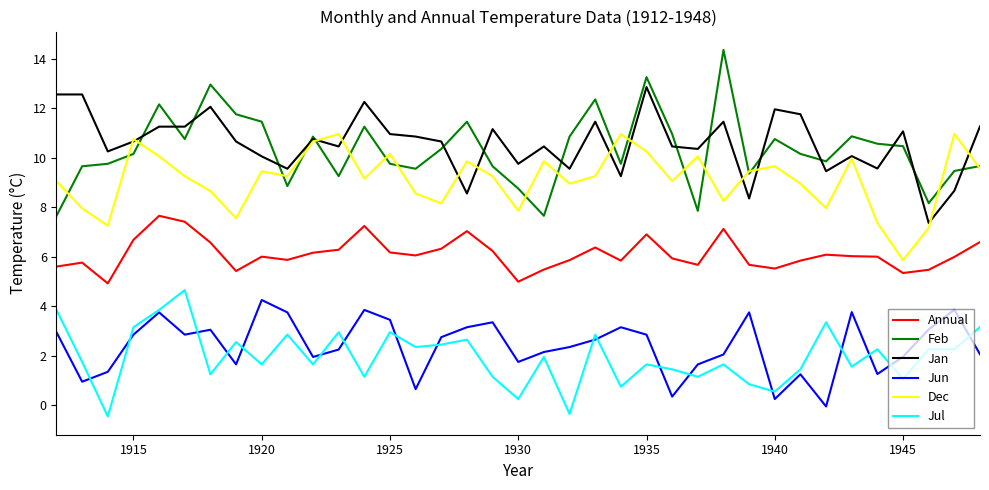

What is the highest value of the Annual series?

7.7